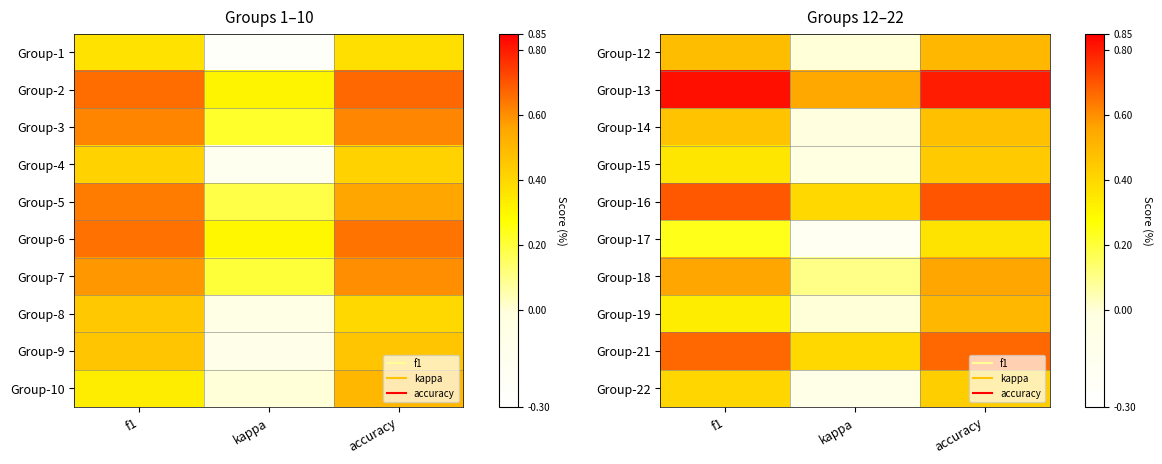

Is it true that Group-12 equals 0.5 at accuracy?

True